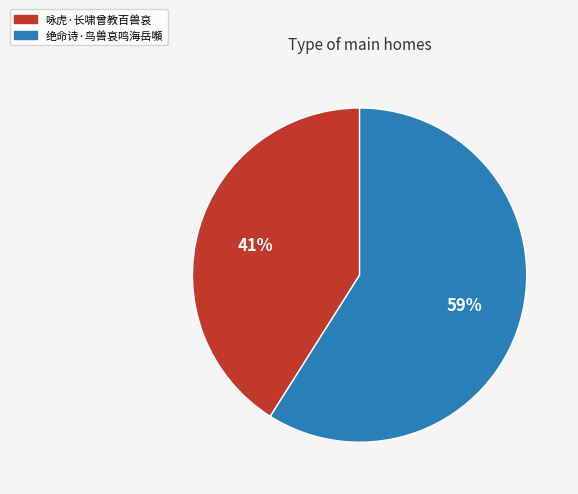

How many slices are in this pie chart?

2